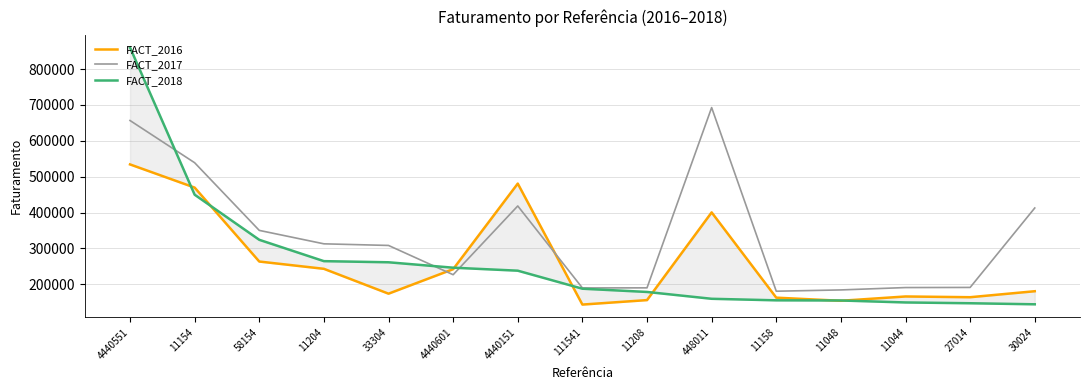

What is the total value across all series at 11208?

524669.3